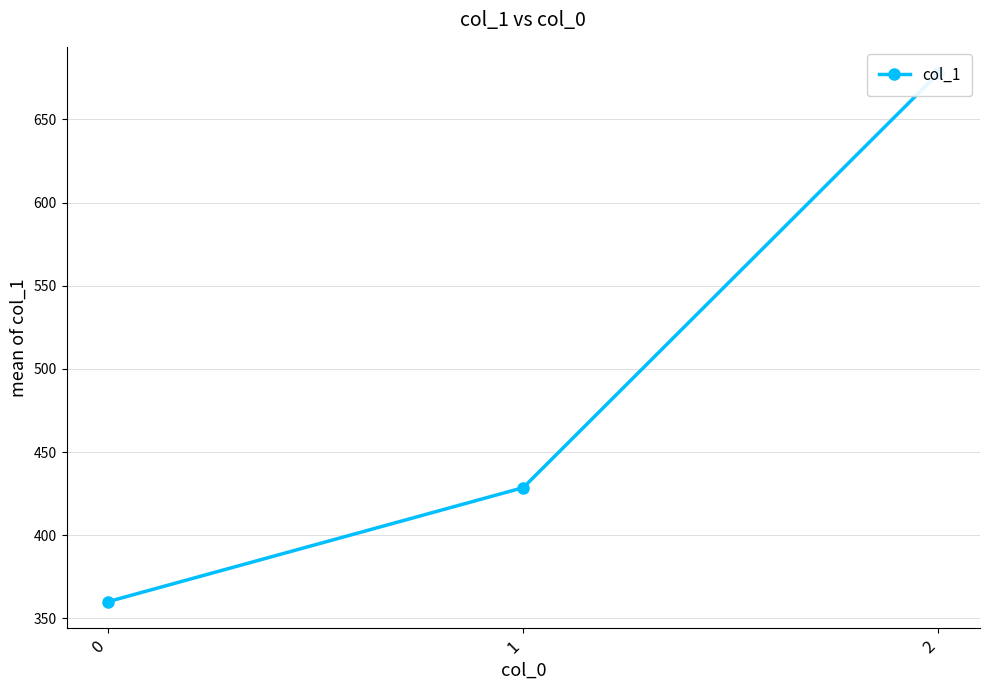

What is the average value?

488.8